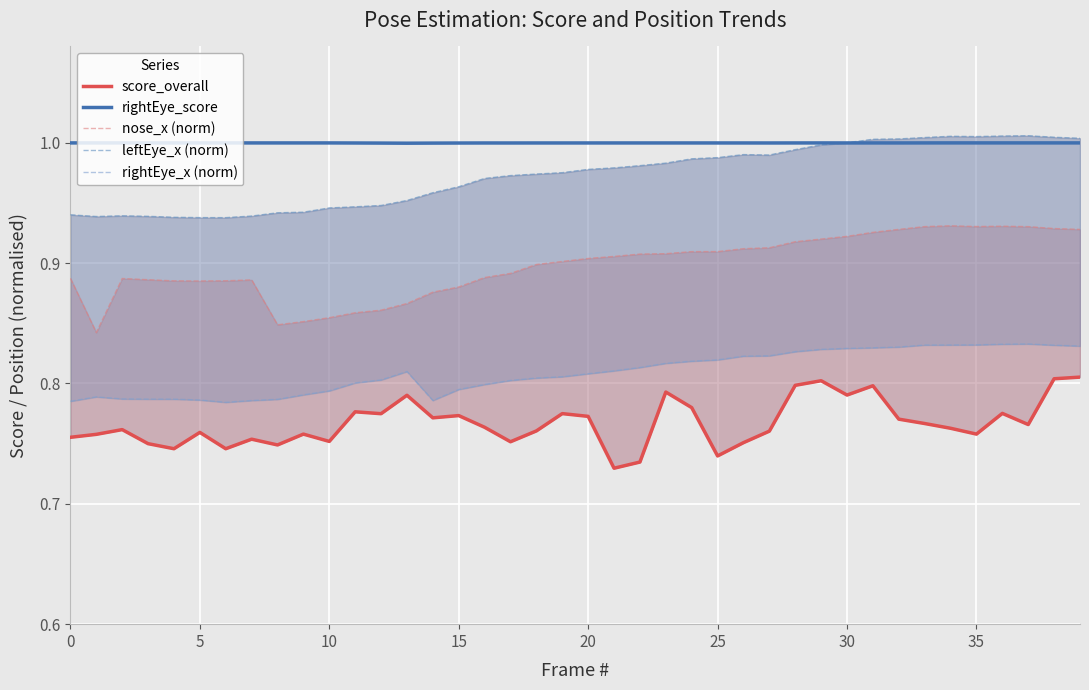

True or false: leftEye_x (norm) has more than 2 points higher than both neighbors.

True